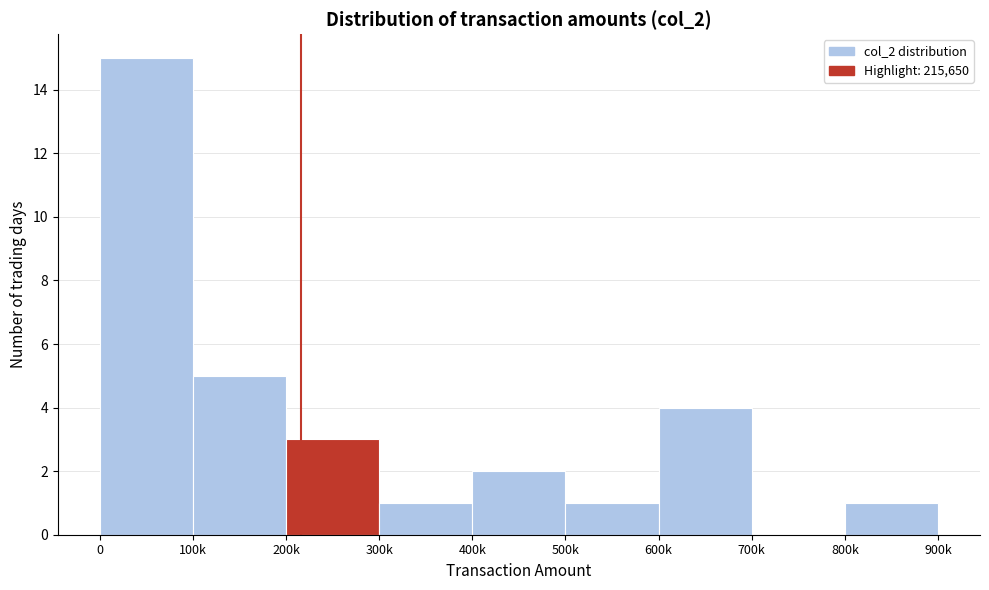

Reading left to right, extract all data points from this chart.

0=15	100k=5	200k=3	300k=1	400k=2	500k=1	600k=4	700k=0	800k=1